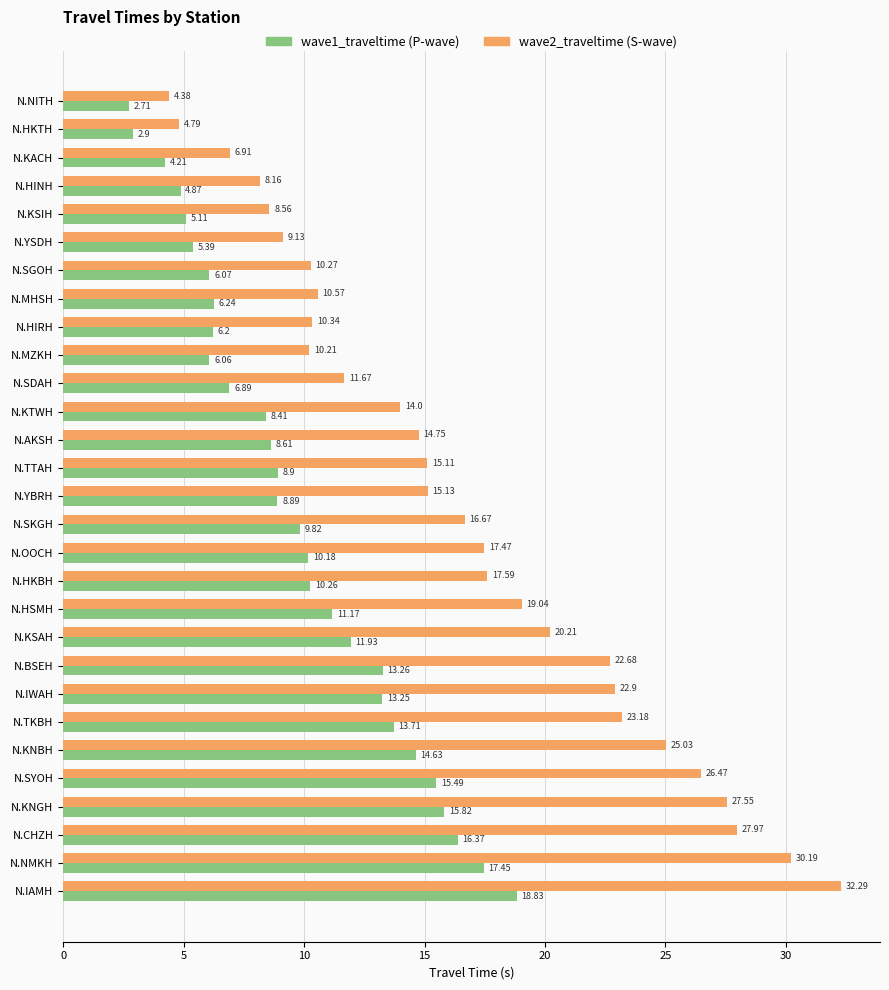

At which category is the sum across all series the highest?

N.IAMH